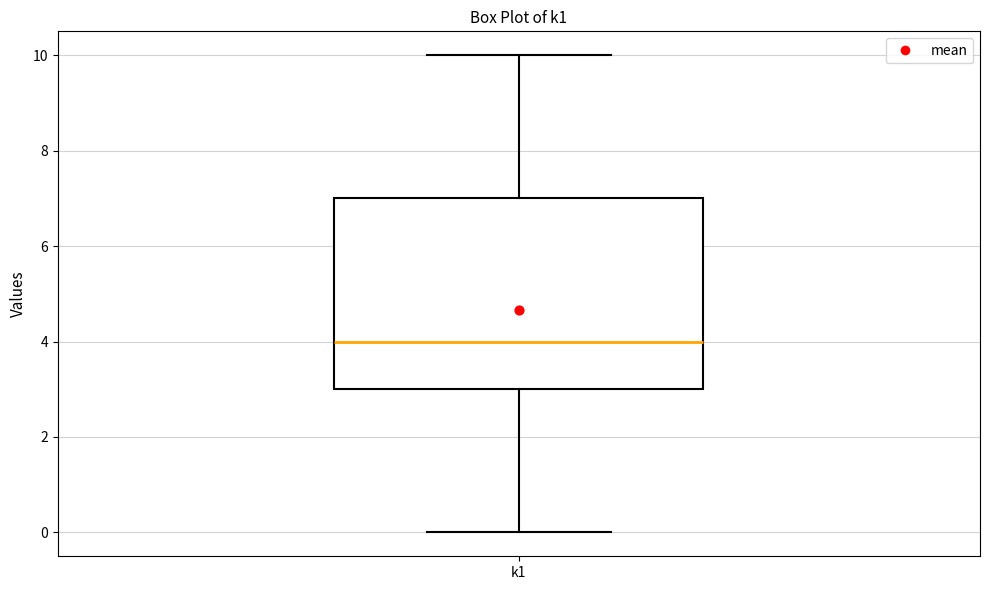

Transcribe this box plot: give where the median line is, the range the box spans, and where the two whiskers end, as read against the y-axis. The values are not printed on the chart, so give them approximately, as read against the axis.

median 4, box 3 to 7, whiskers 0 to 10